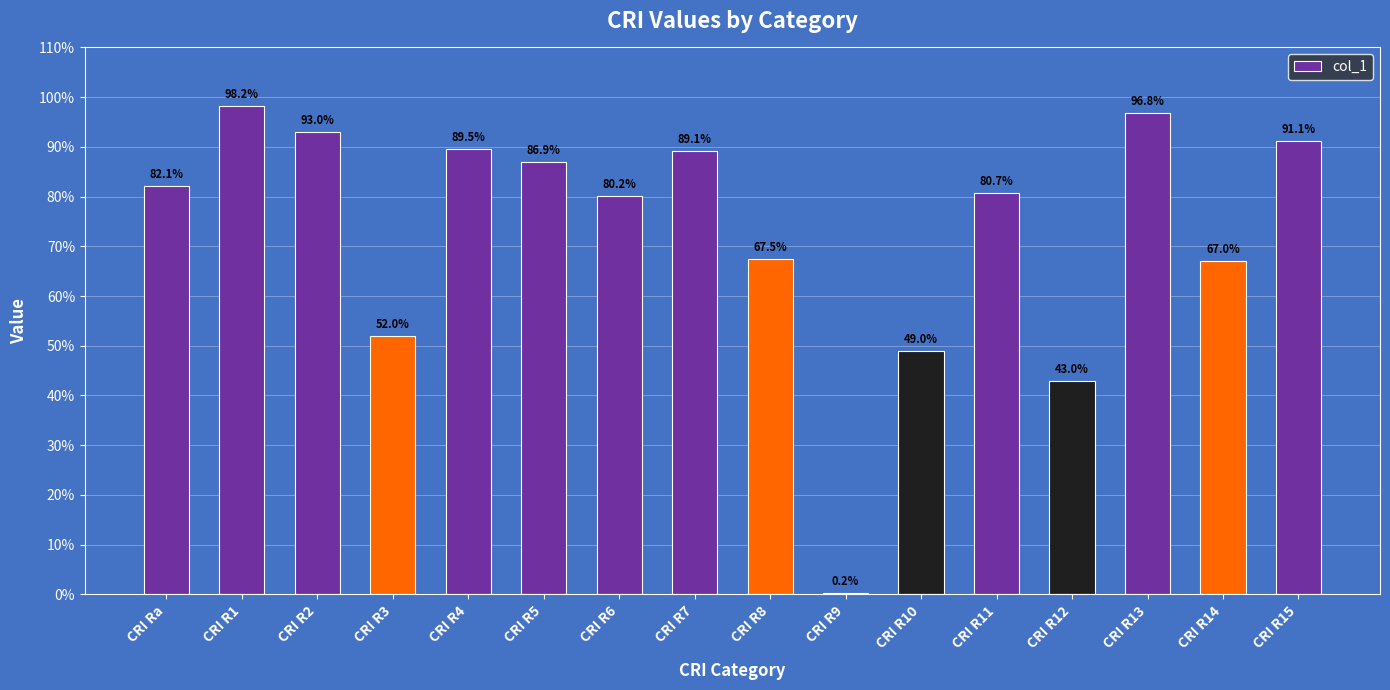

Is it true that the value at CRI R13 is 96.8?

True